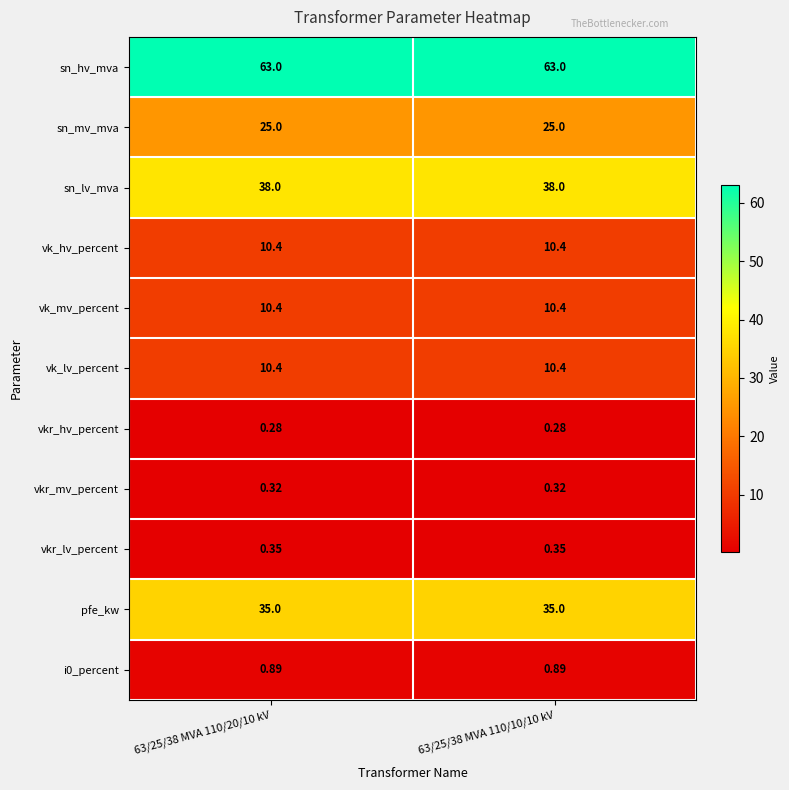

Which series has the largest total across all categories?

sn_hv_mva